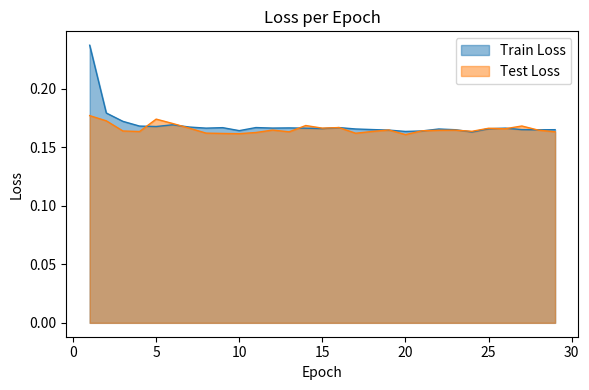

What value does the Test Loss series have at 24?

0.2